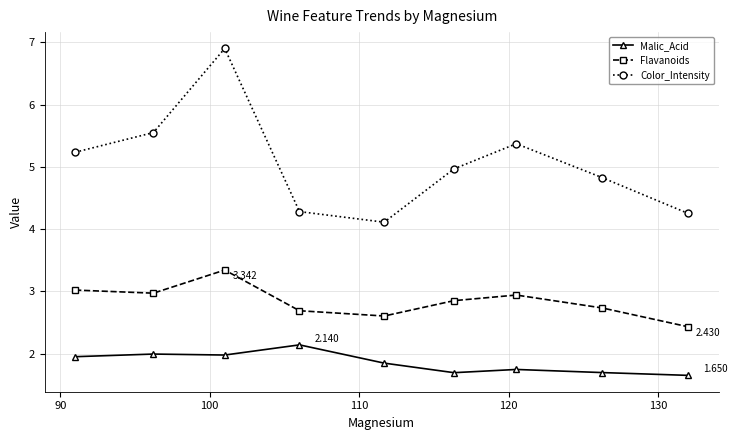

Which series has the largest total across all categories?

Color_Intensity